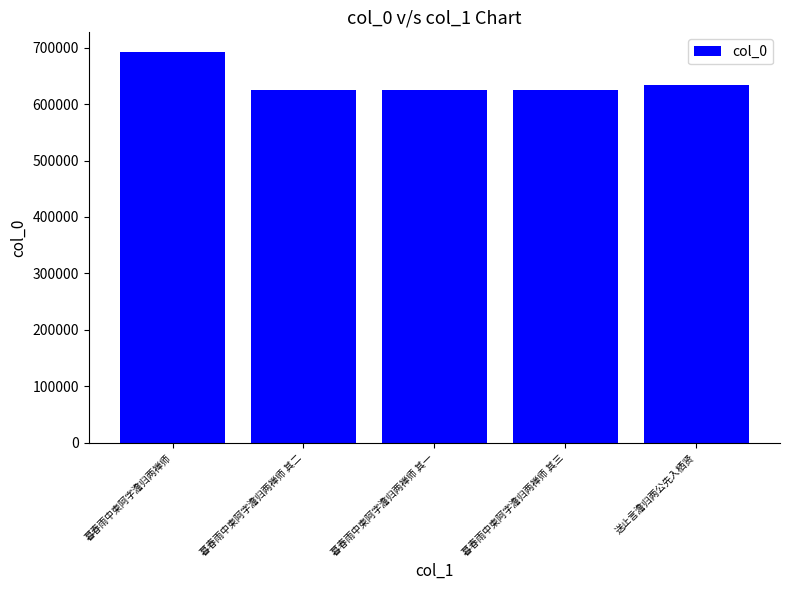

How many categories are shown in the chart?

5